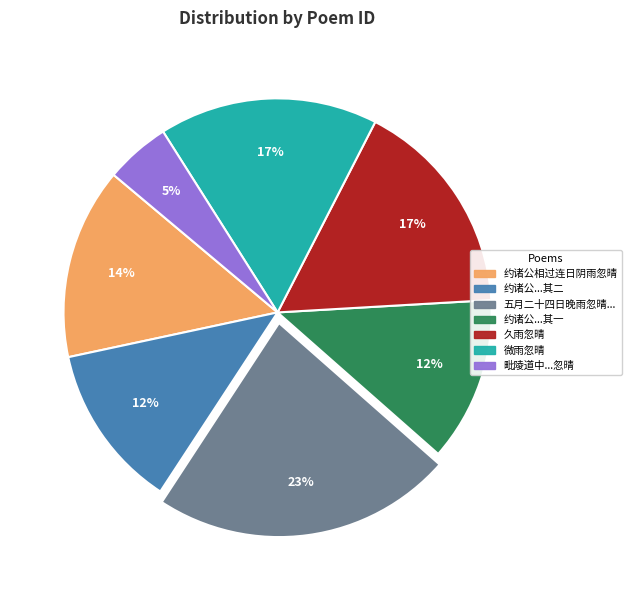

To the nearest percent, what percentage of the pie is 约诸公...其一?

12%